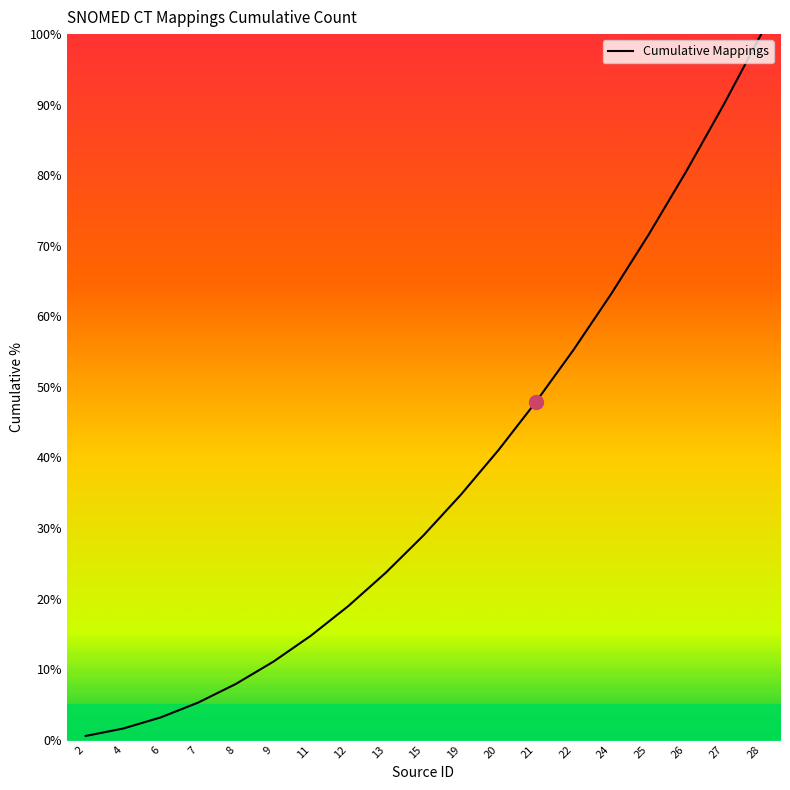

Between 15 and 9, which is larger?

15